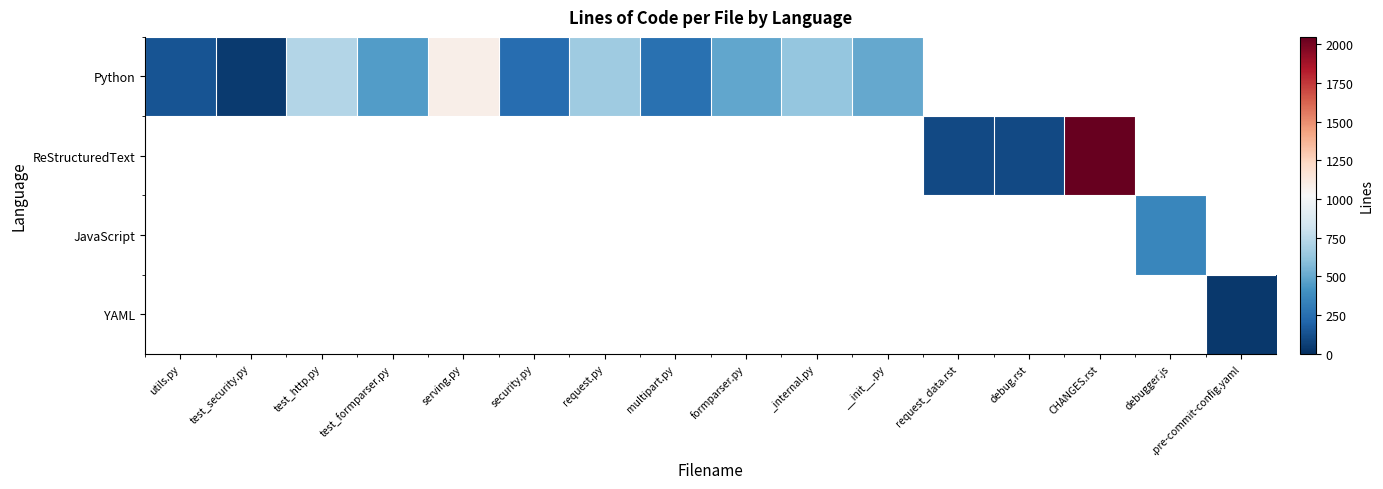

How many distinct data groups are displayed?

4